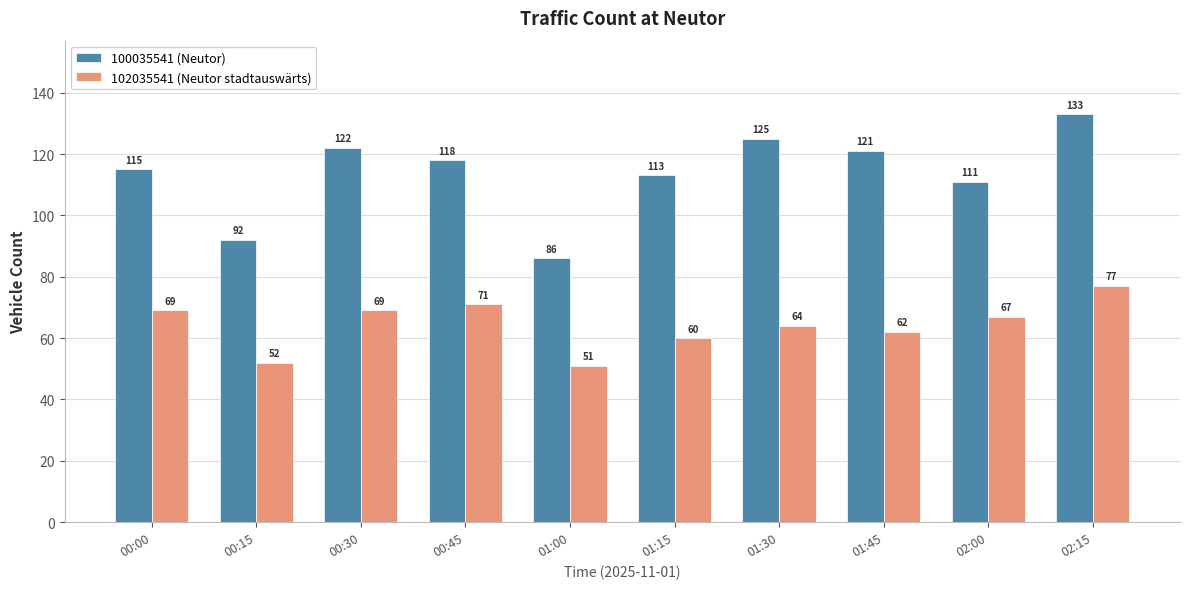

At how many categories does at least one series exceed 57?

10